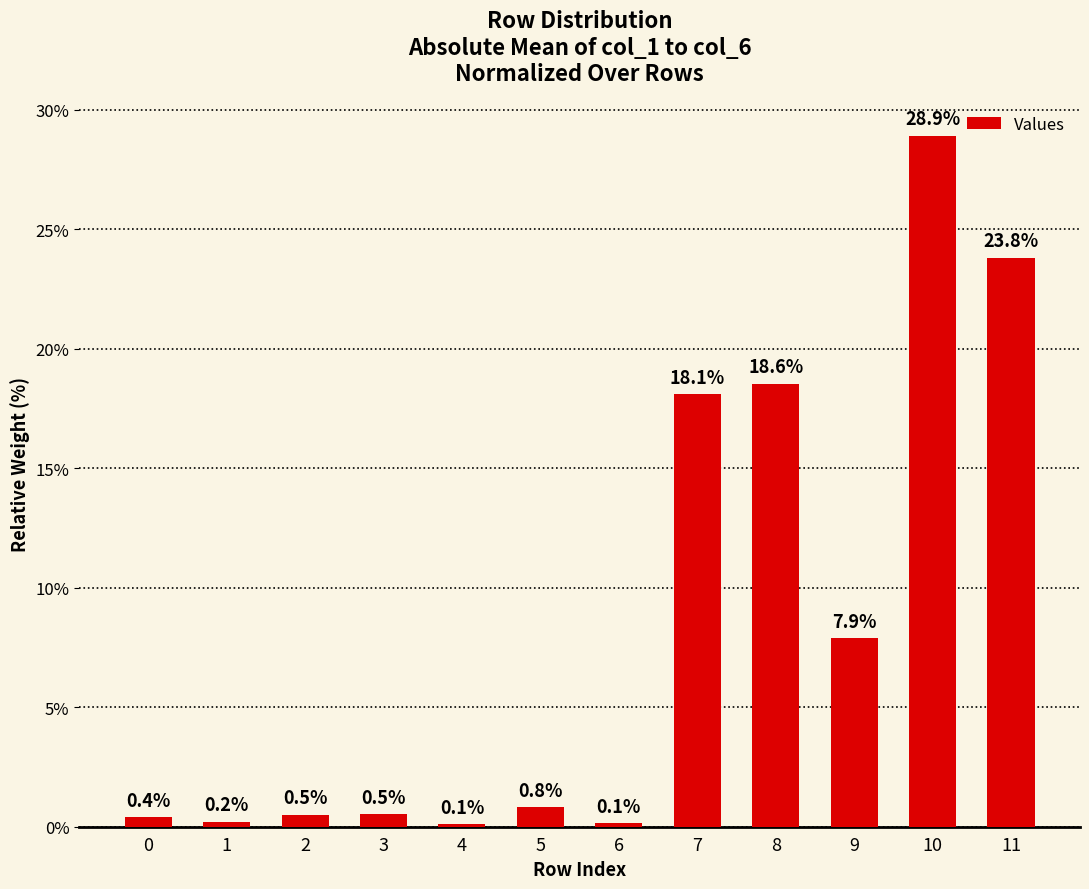

What value does the data have at 7?

18.1